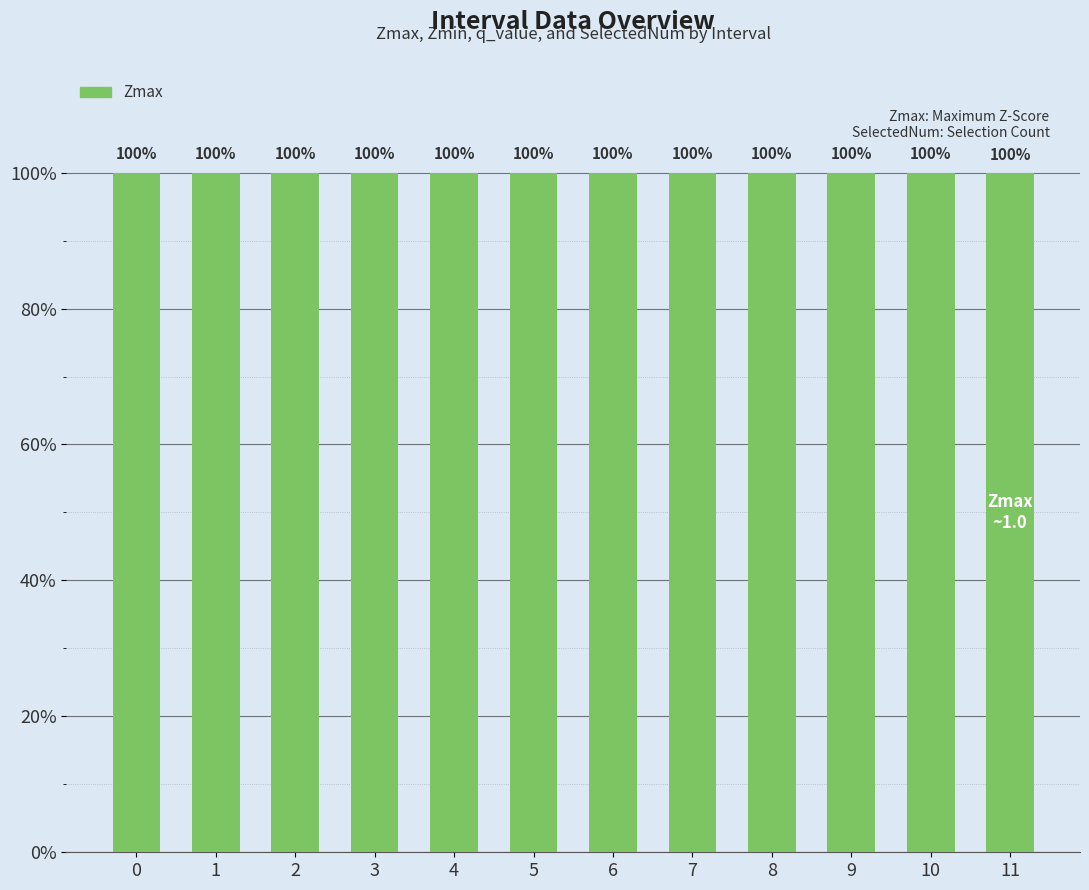

At which label is the value closest to 0?

11